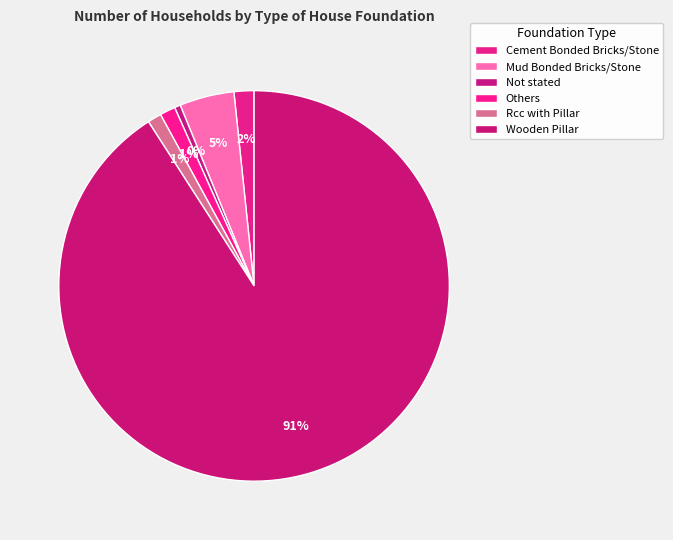

To the nearest percent, what is the average slice percentage?

17%